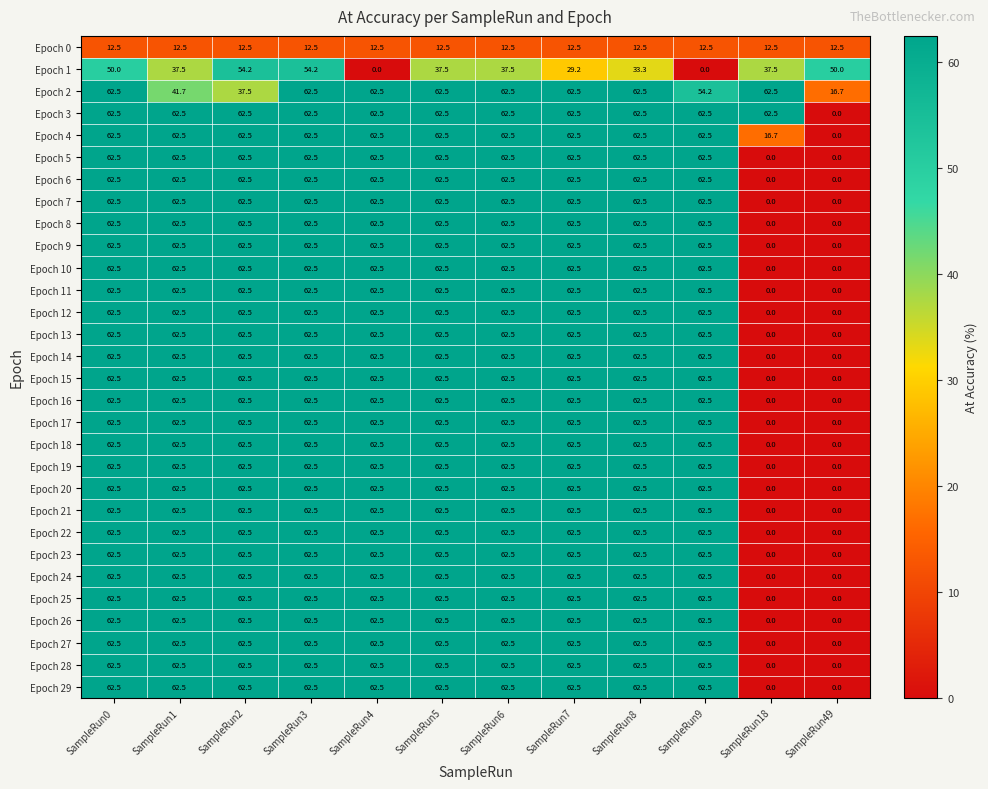

What is the difference between the maximum and minimum values in the Epoch 19 series?

62.5